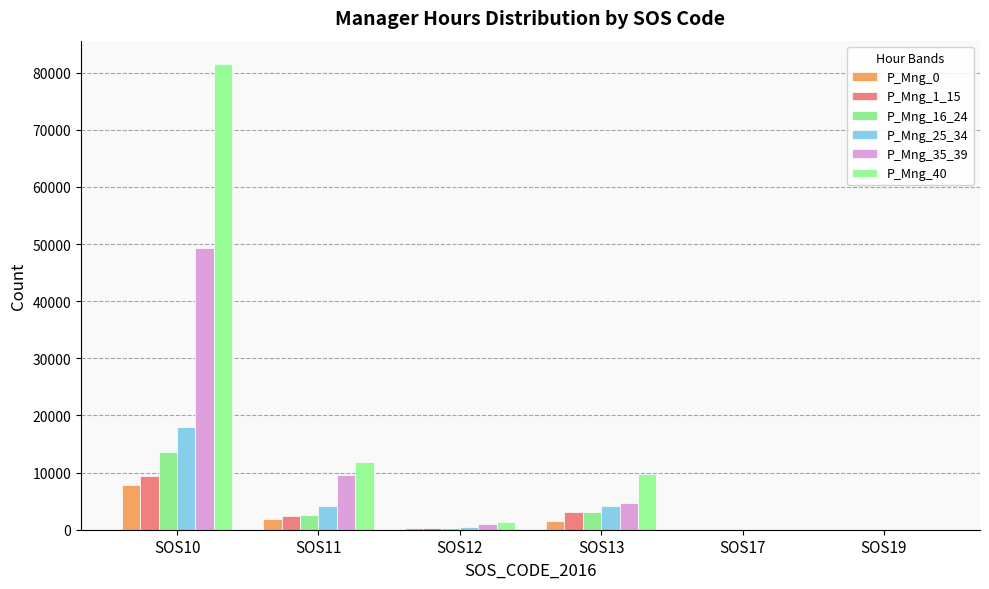

What is the highest value of the P_Mng_16_24 series?

13535